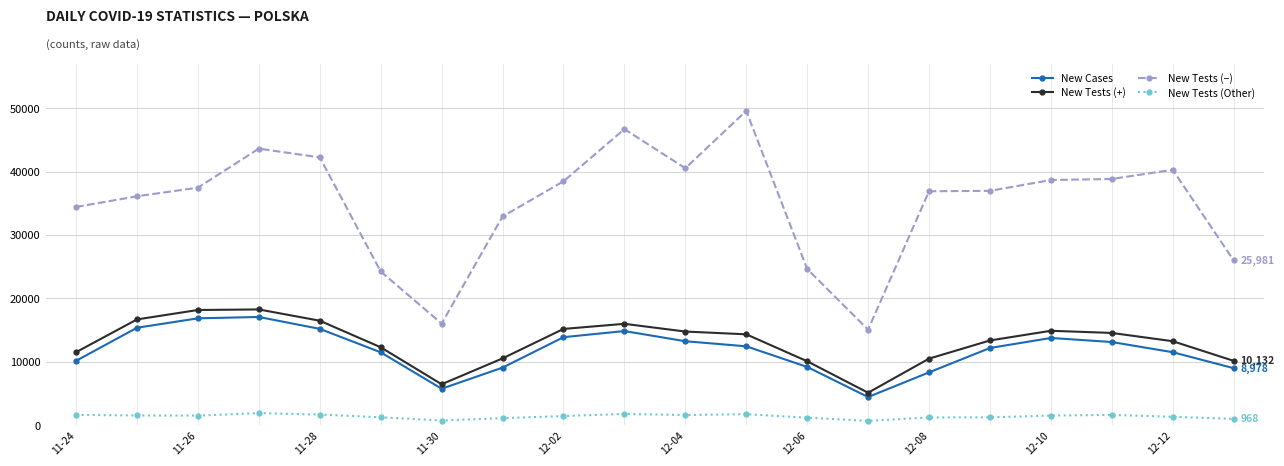

In New Tests (+), how many points are lower than both neighbors (excluding endpoints)?

2